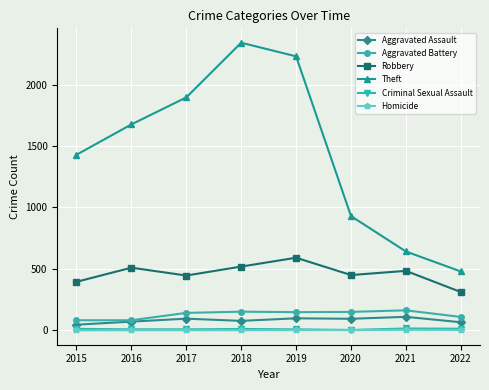

Which series has the largest range (max minus min)?

Theft